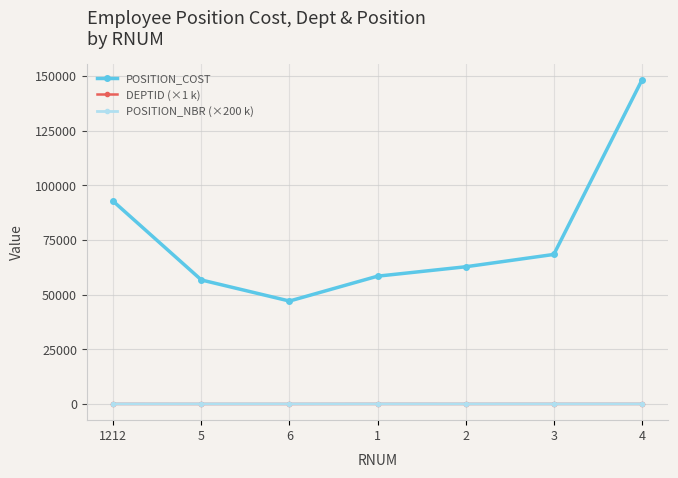

How many series are shown in this chart?

3